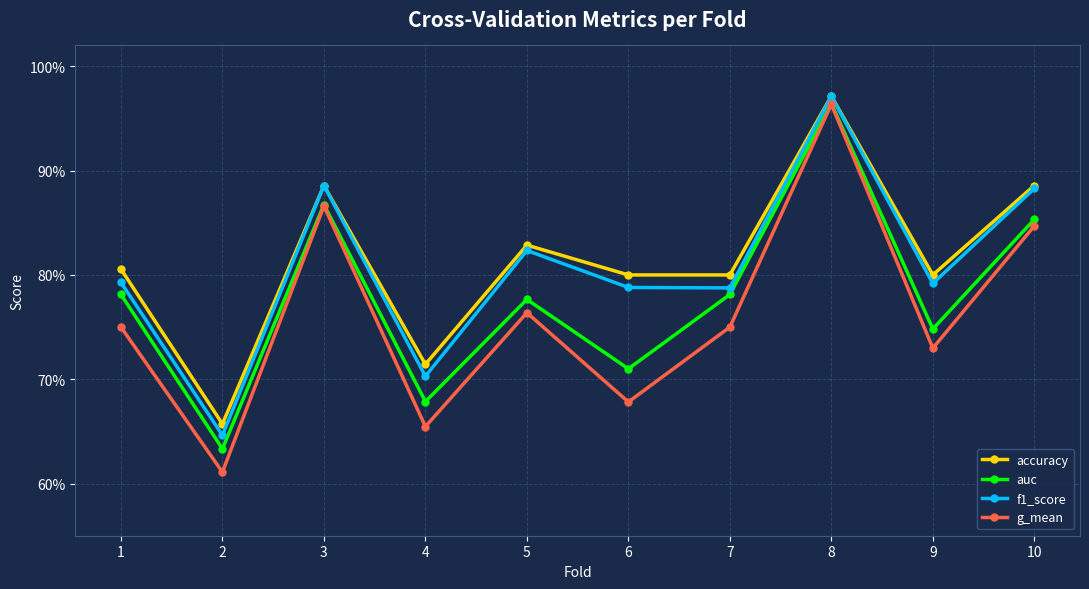

Which series changed the most between 2 and 10?

f1_score